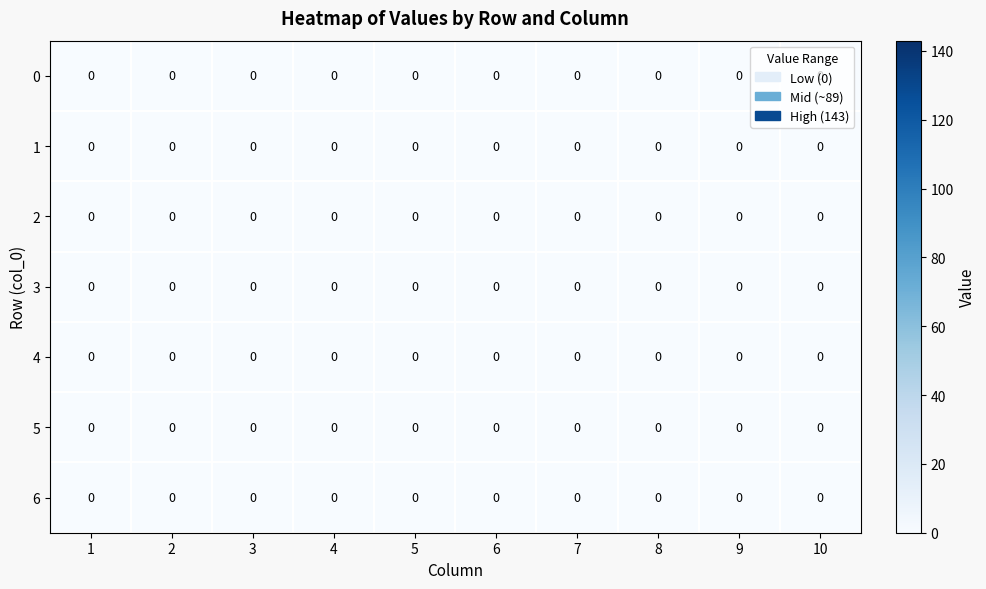

Rank the categories by 6 value from lowest to highest.

0, 1, 2, 3, 4, 5, 6